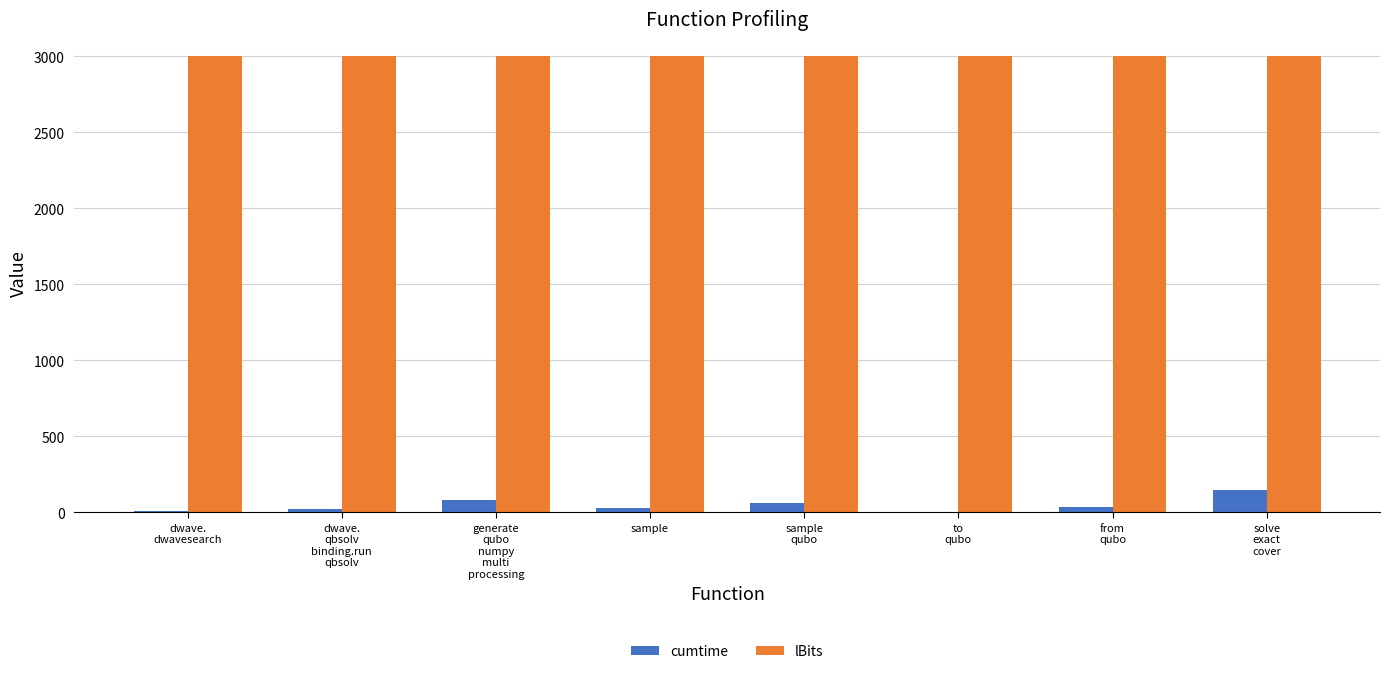

Which series has the largest total across all categories?

lBits